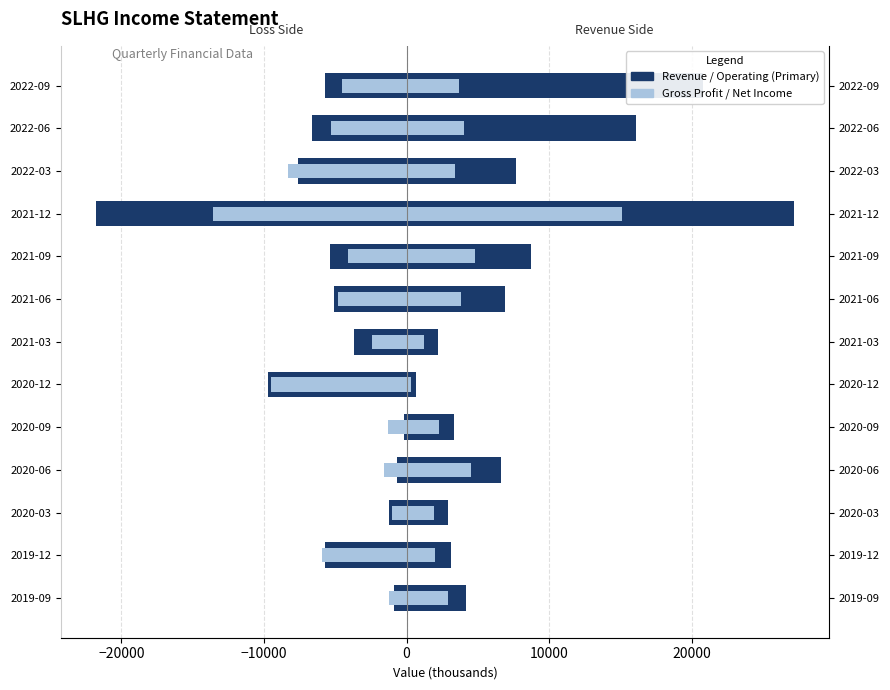

What is the difference between the maximum and minimum values in the Gross Profit series?

14800